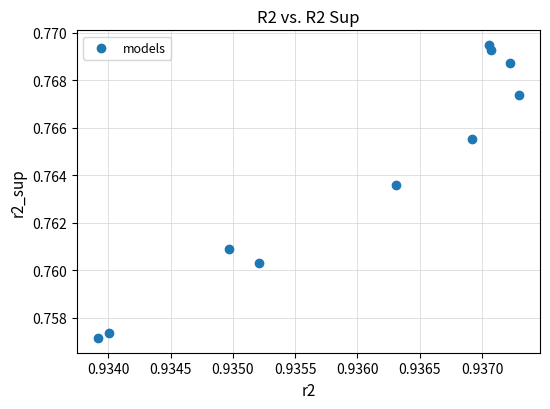

What is the average X value?

0.9